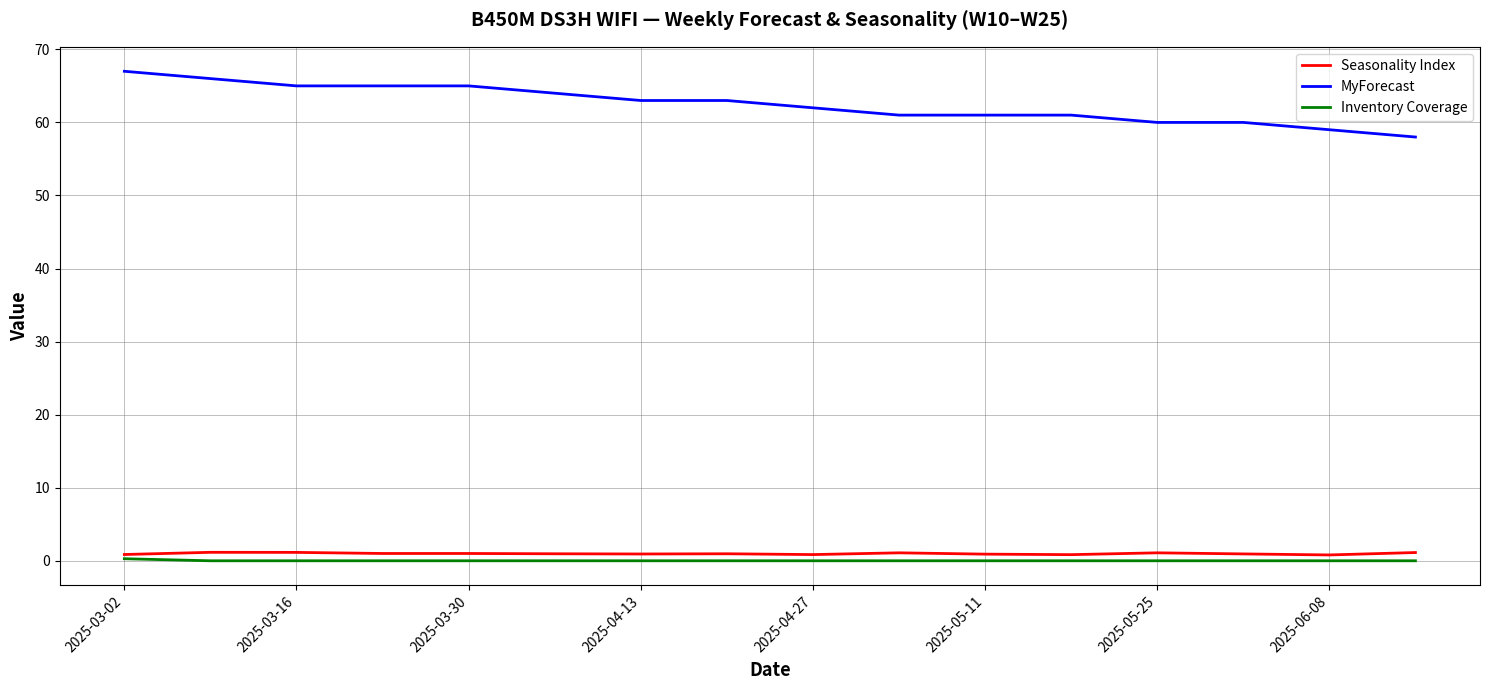

What is the maximum value shown in the chart?

67.0